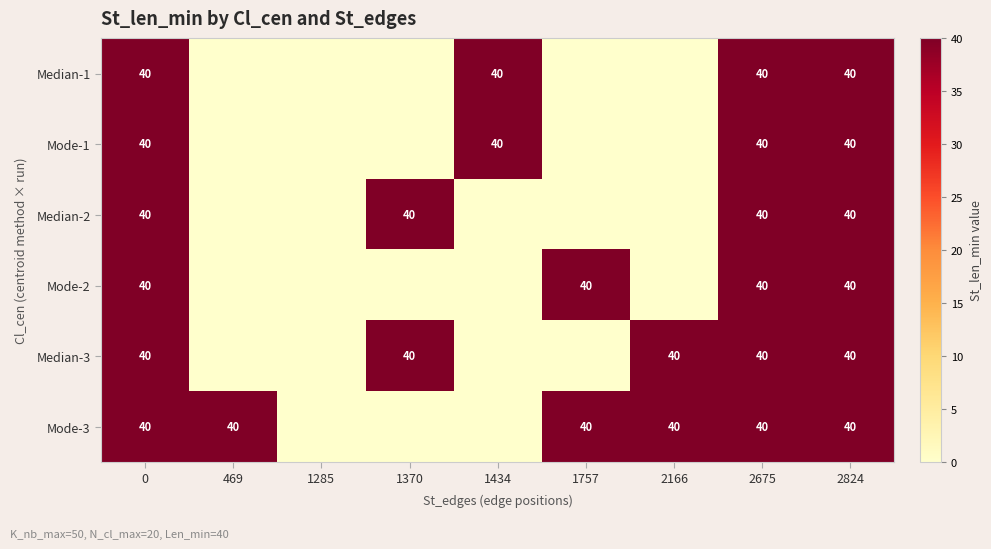

The value of Mode-1 at 0 is 40. True or false?

True